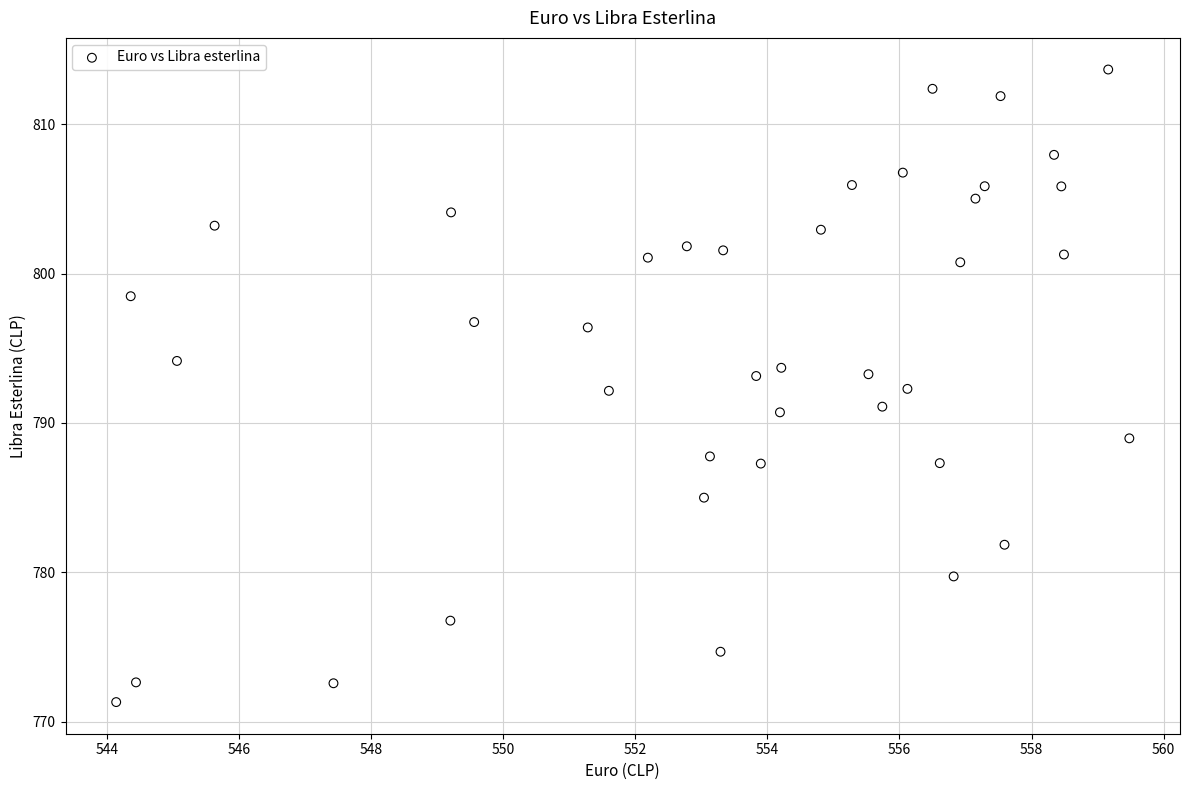

What is the range of Y values (max minus min)?

42.3